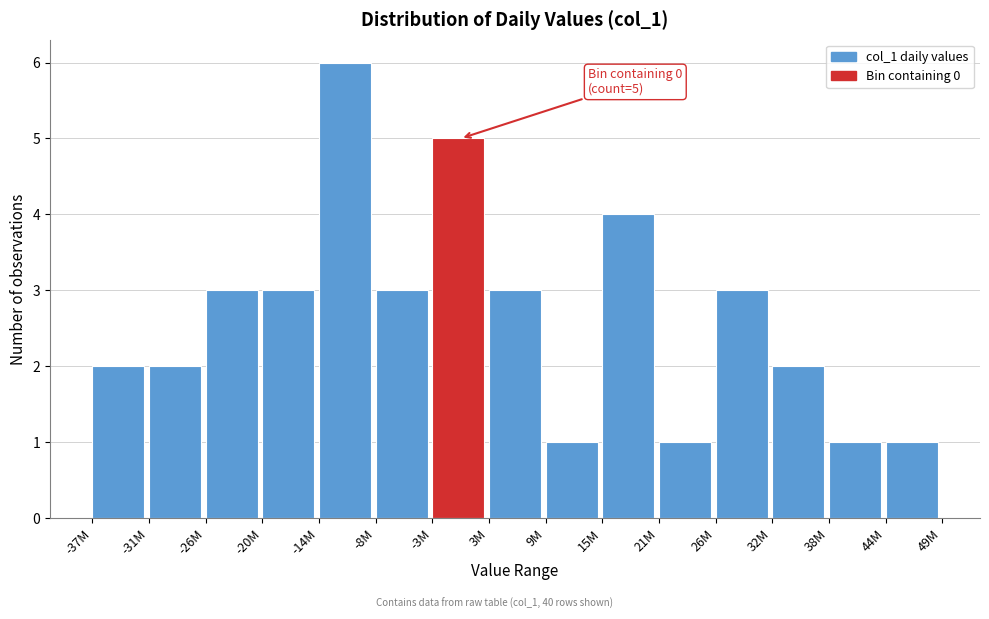

Reading left to right, what are all the values shown in this chart?

-37M=2	-31M=2	-26M=3	-20M=3	-14M=6	-8M=3	-3M=5	3M=3	9M=1	15M=4	21M=1	26M=3	32M=2	38M=1	44M=1